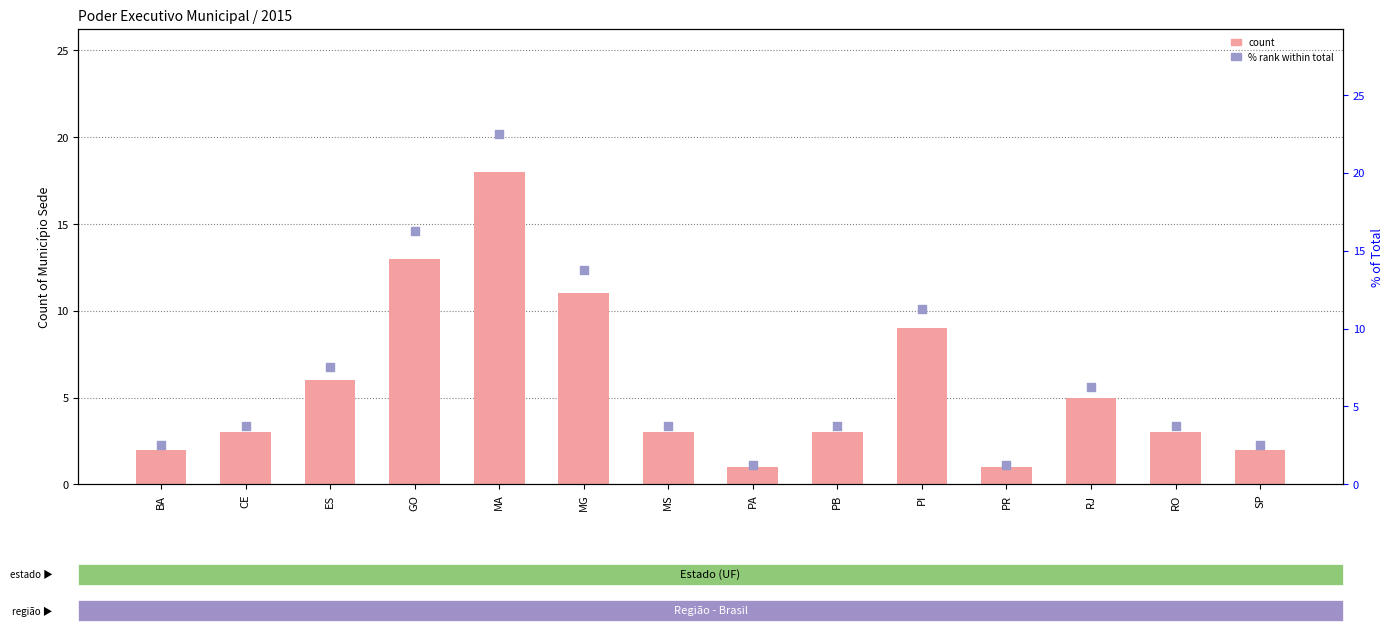

Is the value of % rank within total at MG greater than the value of Count of Município Sede at RJ?

Yes